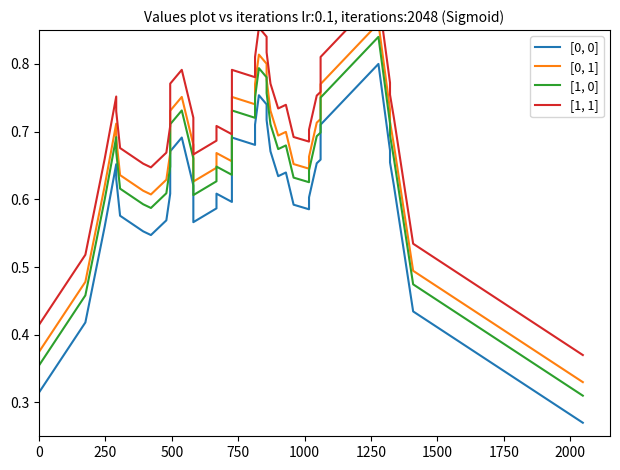

Reading left to right, what are all the values shown in this chart?

[0, 0]: 0.3	0.4	0.6	0.7	0.6	0.6	0.6	0.5	0.6	0.6	0.7	0.7	0.6	0.6	0.6	0.6	0.6	0.7	0.7	0.7	0.7	0.8	0.7	0.7	0.7	0.6	0.6	0.6	0.6	0.6	0.7	0.7	0.7	0.8	0.8	0.7	0.7	0.6	0.4	0.3
[0, 1]: 0.4	0.5	0.6	0.7	0.7	0.6	0.6	0.6	0.6	0.7	0.7	0.8	0.7	0.6	0.6	0.7	0.7	0.7	0.8	0.7	0.8	0.8	0.8	0.8	0.7	0.7	0.7	0.7	0.6	0.7	0.7	0.7	0.8	0.8	0.9	0.7	0.7	0.7	0.5	0.3
[1, 0]: 0.4	0.5	0.6	0.7	0.7	0.6	0.6	0.6	0.6	0.6	0.7	0.7	0.7	0.6	0.6	0.6	0.6	0.7	0.7	0.7	0.8	0.8	0.8	0.8	0.7	0.7	0.7	0.6	0.6	0.6	0.7	0.7	0.8	0.8	0.8	0.7	0.7	0.7	0.5	0.3
[1, 1]: 0.4	0.5	0.7	0.8	0.7	0.7	0.7	0.6	0.7	0.7	0.8	0.8	0.7	0.7	0.7	0.7	0.7	0.8	0.8	0.8	0.8	0.9	0.8	0.8	0.8	0.7	0.7	0.7	0.7	0.7	0.8	0.8	0.8	0.9	0.9	0.8	0.8	0.7	0.5	0.4